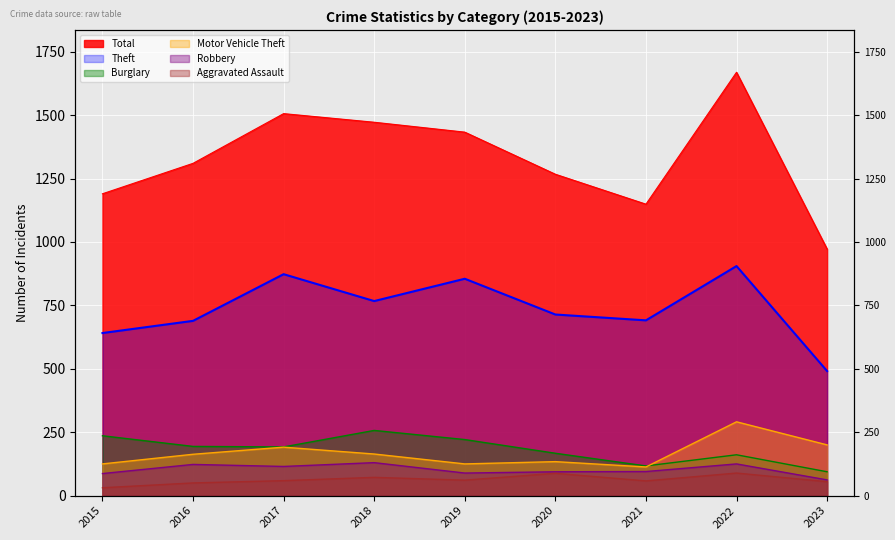

True or false: Total and Aggravated Assault intersect in this chart.

False